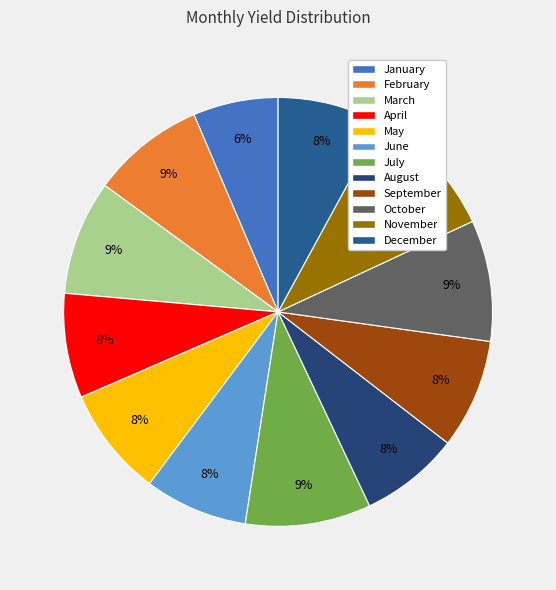

Rank the categories by value from highest to lowest.

November, July, October, March, February, May, September, December, April, June, August, January